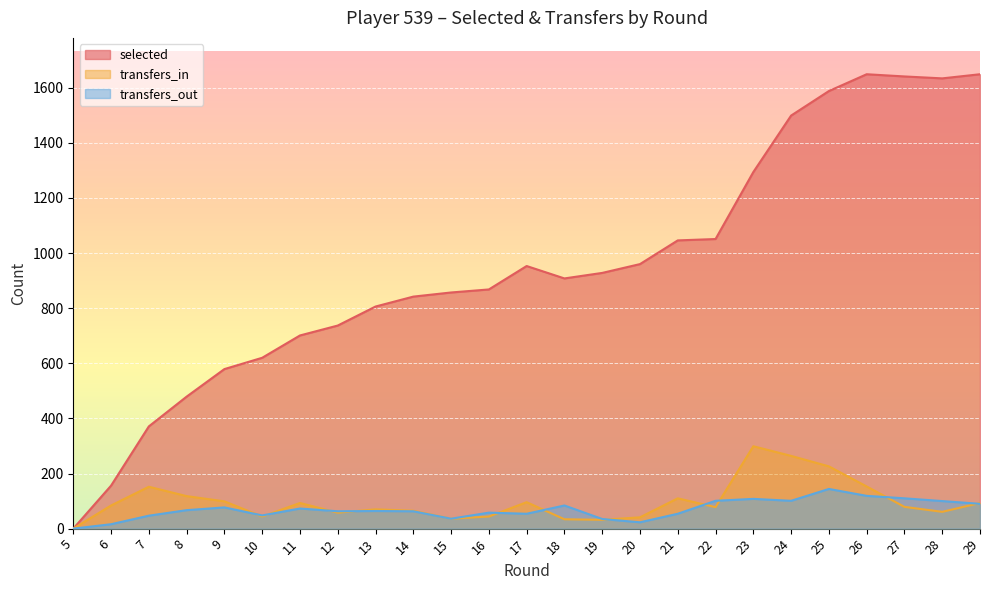

At 26, list the series in order from smallest to largest.

transfers_out, transfers_in, selected